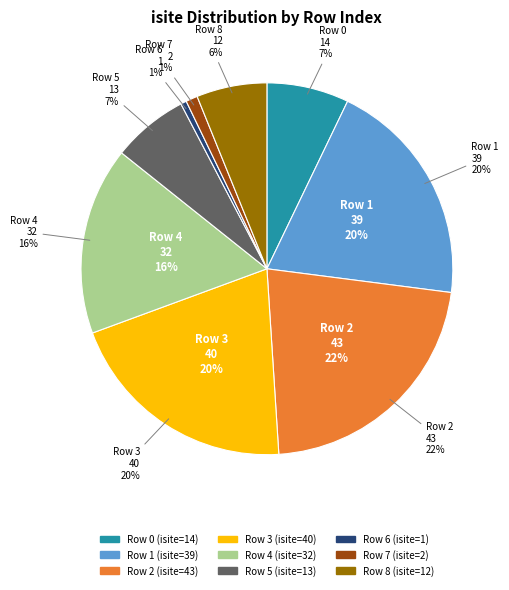

Which slice is the smallest?

6